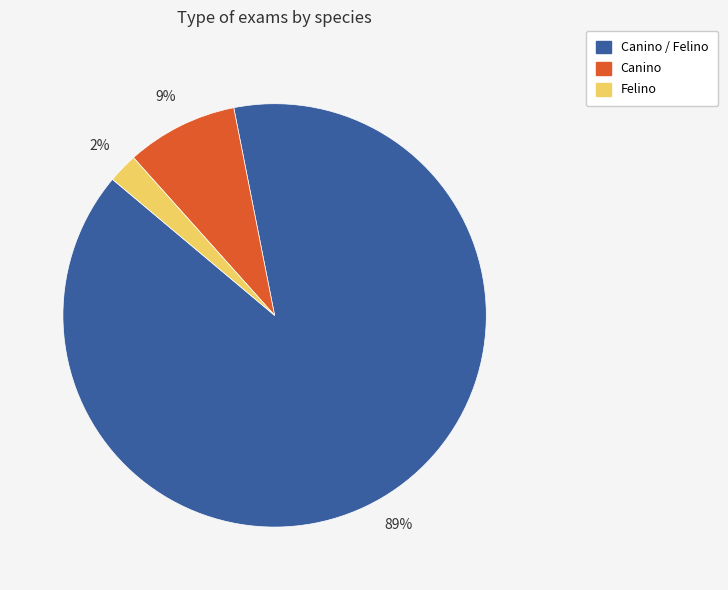

To the nearest percent, what is the average slice percentage?

33%